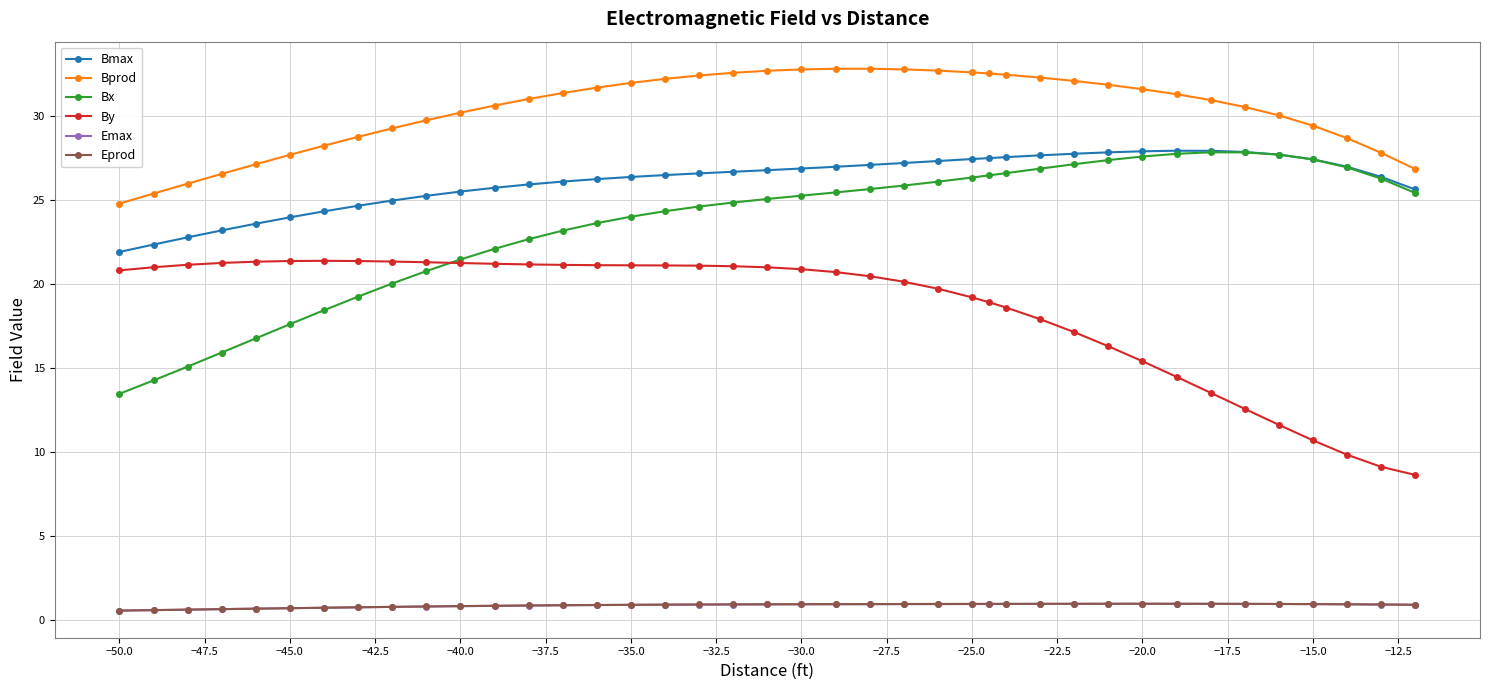

What is the value of the Bx point at the 29th from the left?

26.9